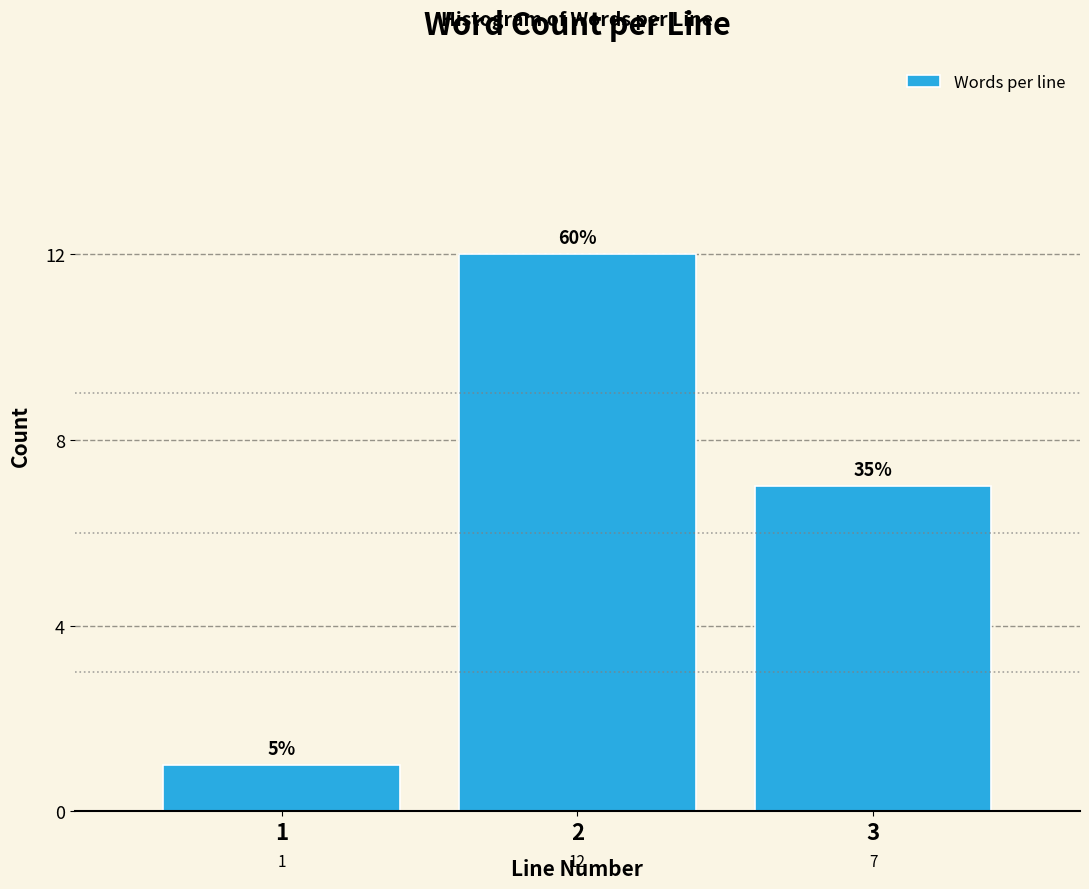

Reading left to right, extract all data points from this chart.

1=1	2=12	3=7